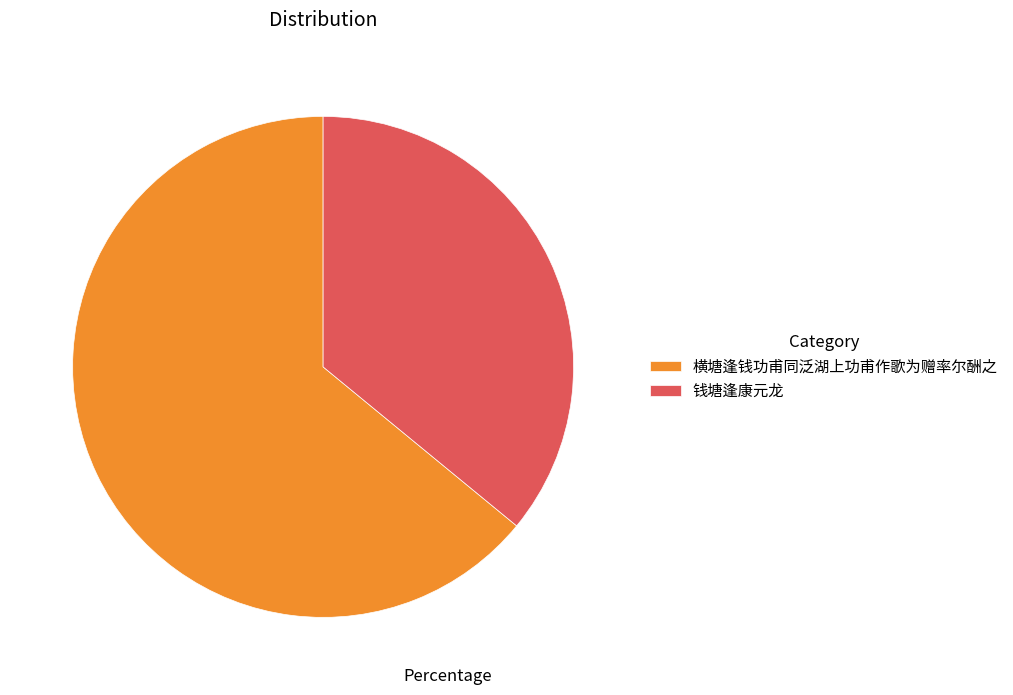

Count the number of slices in the pie.

2